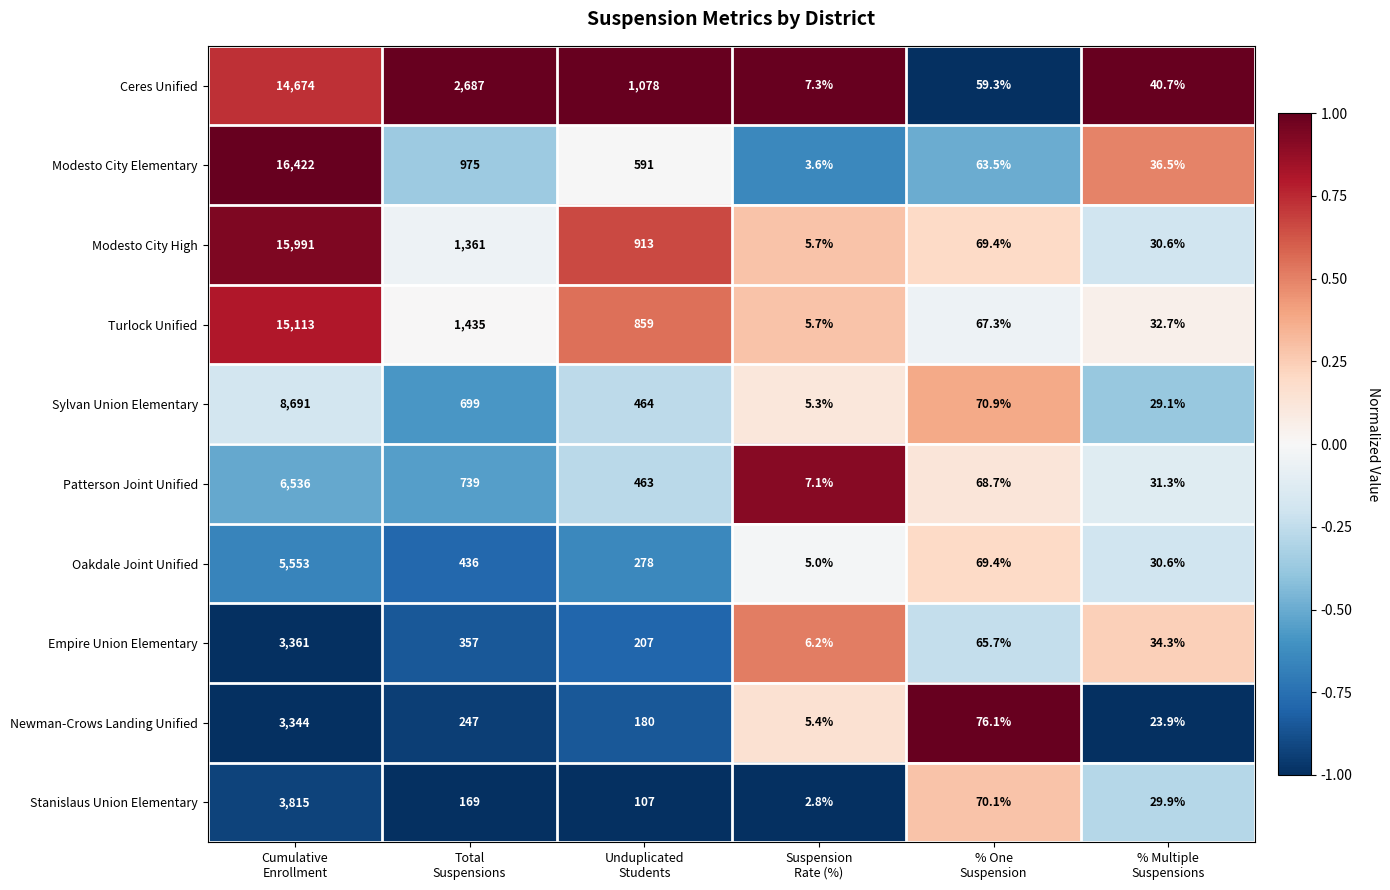

Rank the series by their maximum value, from lowest to highest.

Newman-Crows Landing Unified, Empire Union Elementary, Stanislaus Union Elementary, Oakdale Joint Unified, Patterson Joint Unified, Sylvan Union Elementary, Ceres Unified, Turlock Unified, Modesto City High, Modesto City Elementary